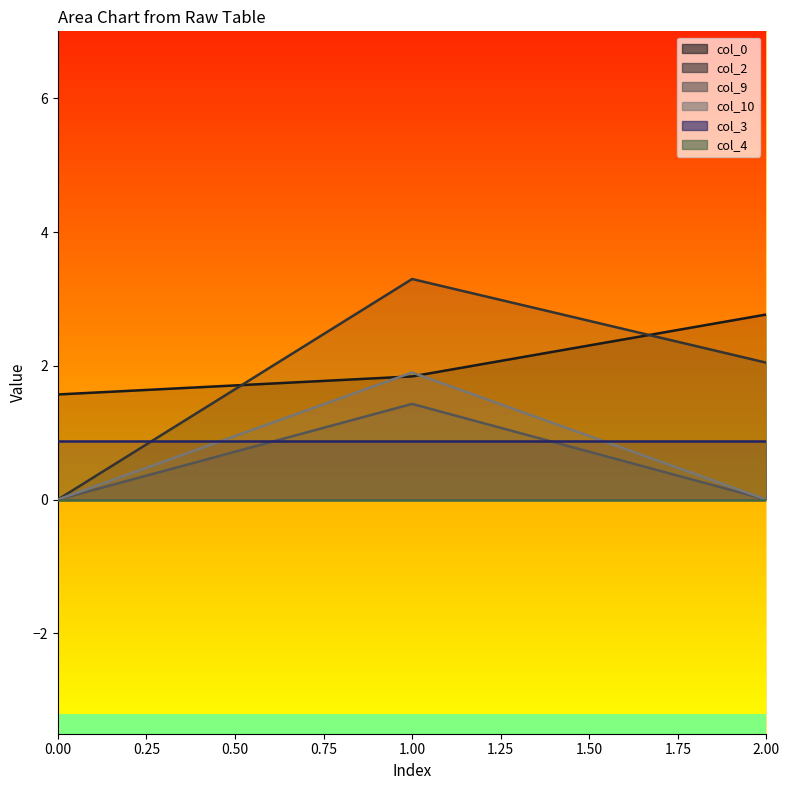

What is the value of the col_2 point at the 2nd from the left?

3.3